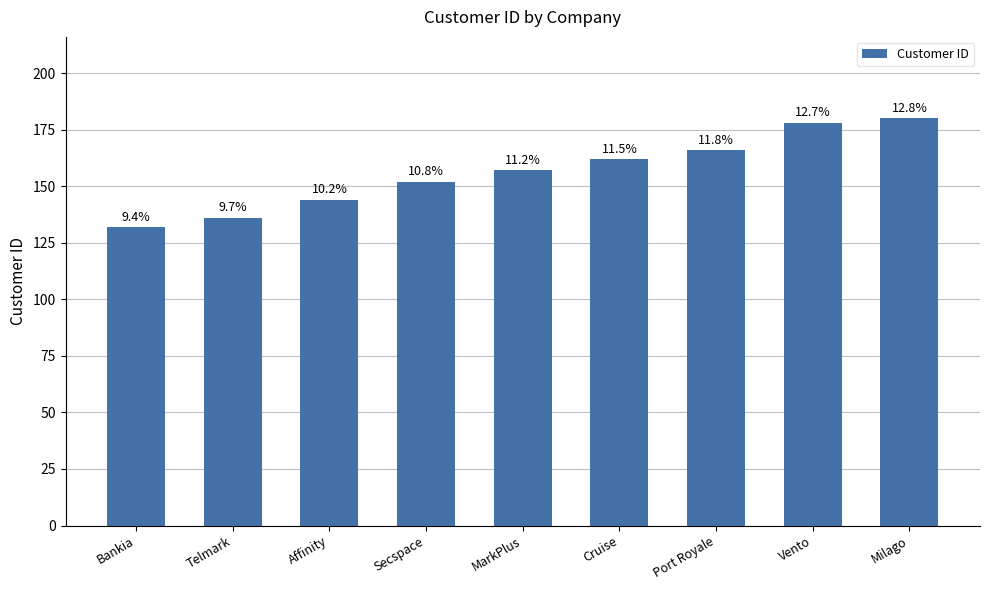

Rank the categories by value from highest to lowest.

Milago, Vento, Port Royale, Cruise, MarkPlus, Secspace, Affinity, Telmark, Bankia